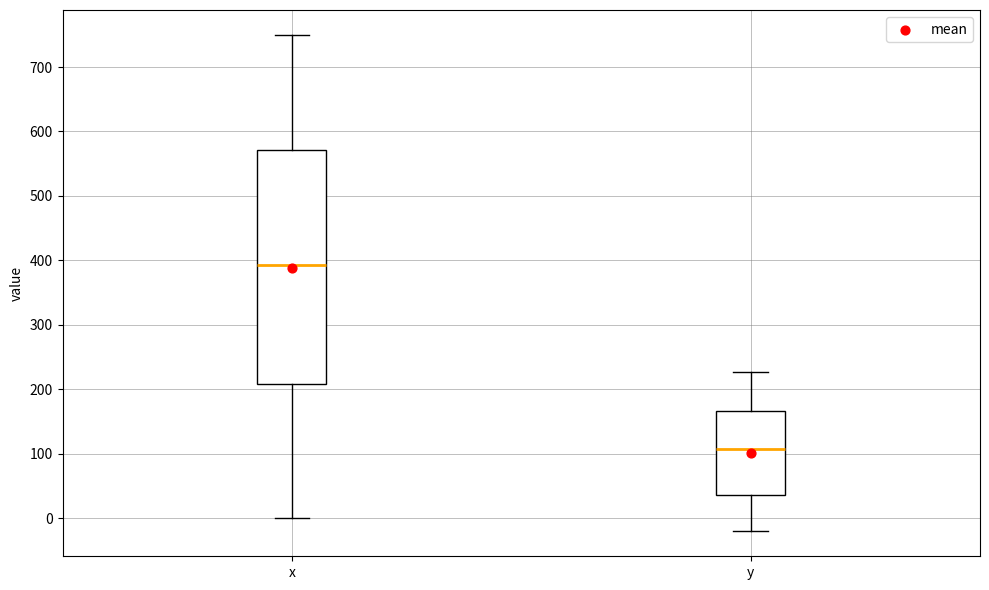

Which box has the highest median line?

x